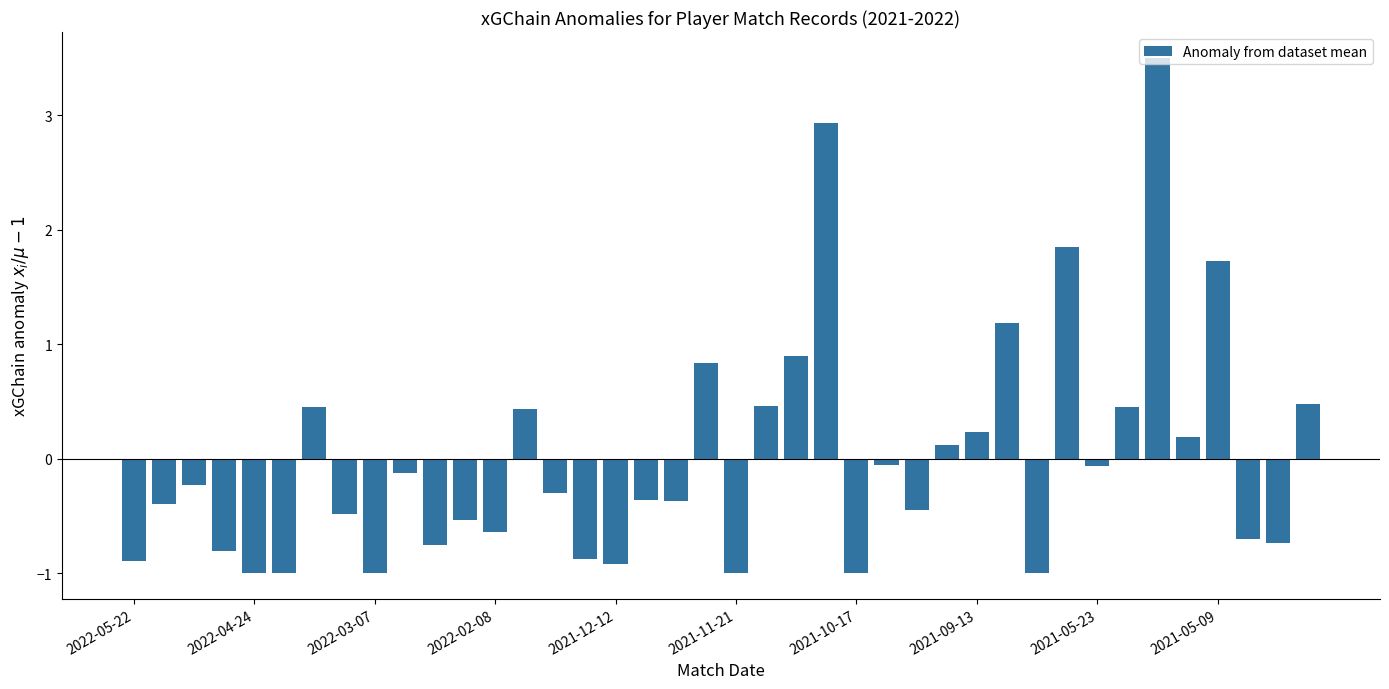

Are the bars grouped side by side (vs. stacked)?

No